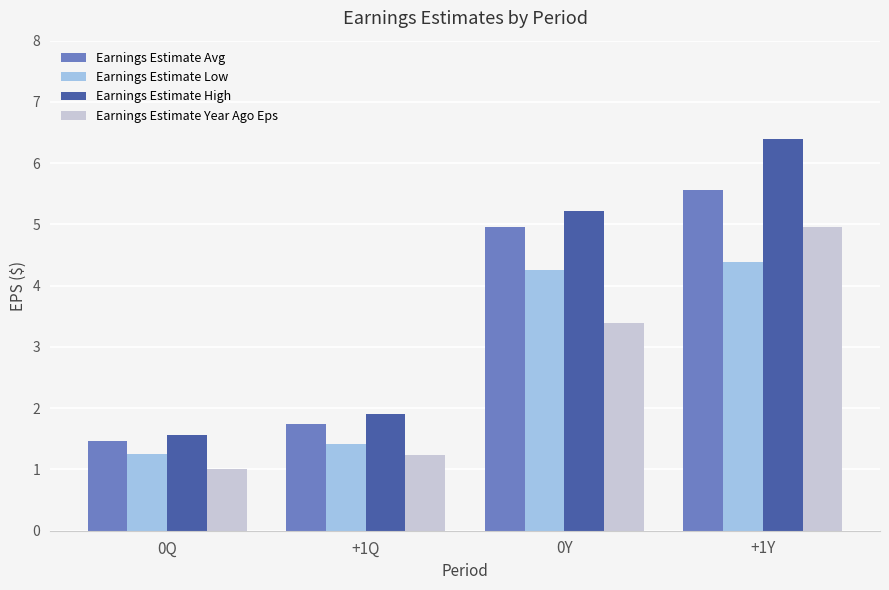

Which category has the highest value across all series?

+1Y